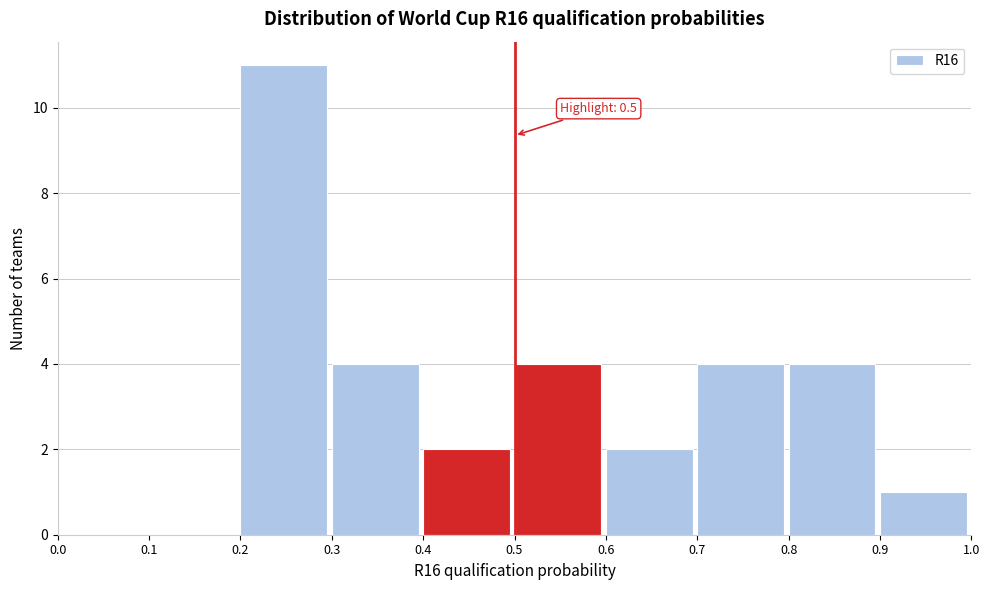

Which range on the x-axis has the tallest bar?

0.2 to 0.3